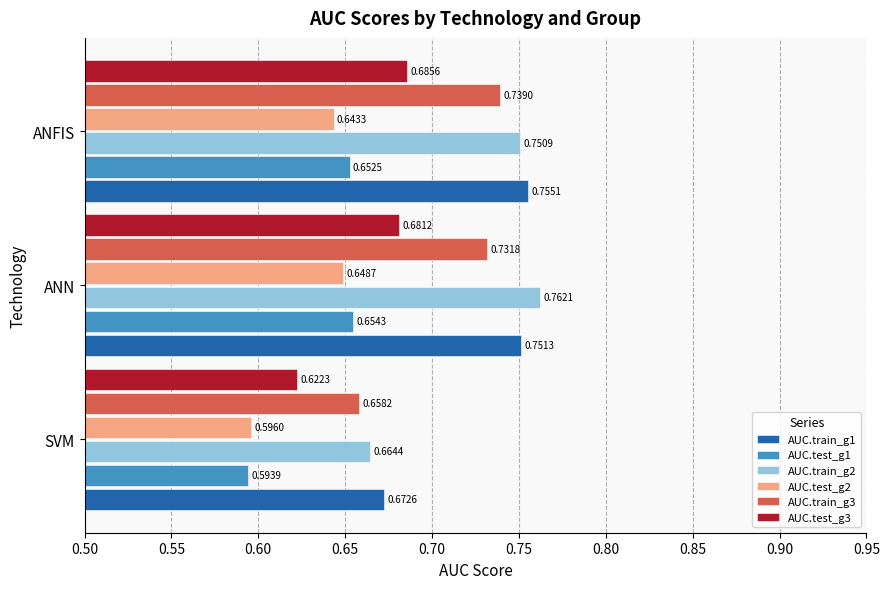

Rank the series at ANN from lowest to highest value.

AUC.test_g2, AUC.test_g1, AUC.test_g3, AUC.train_g3, AUC.train_g1, AUC.train_g2